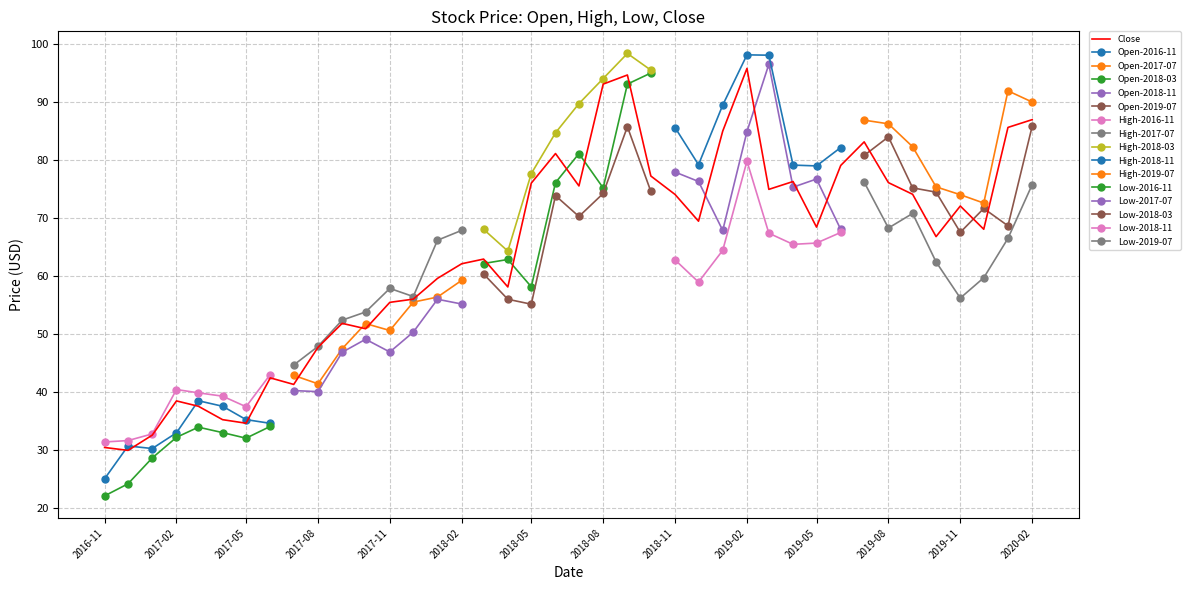

Between which two adjacent categories do Close and Open first intersect?

2016-11-01 and 2016-12-01